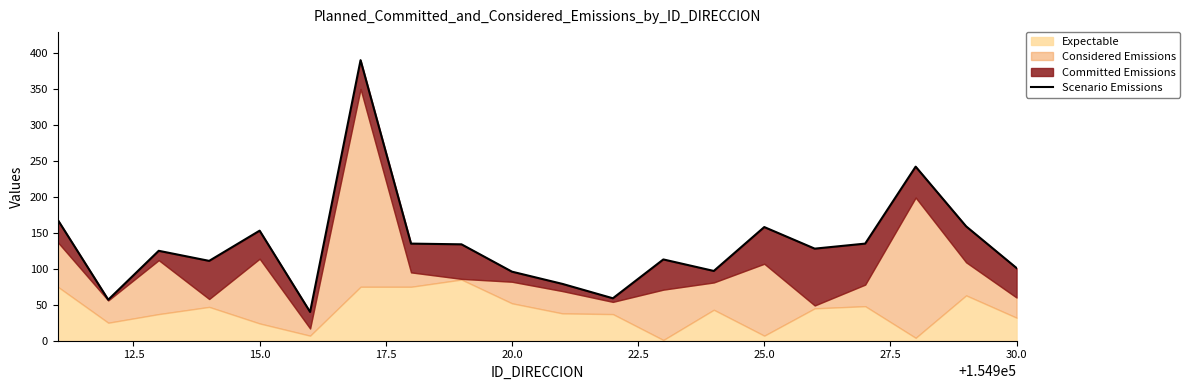

How many categories are shown in the chart?

20